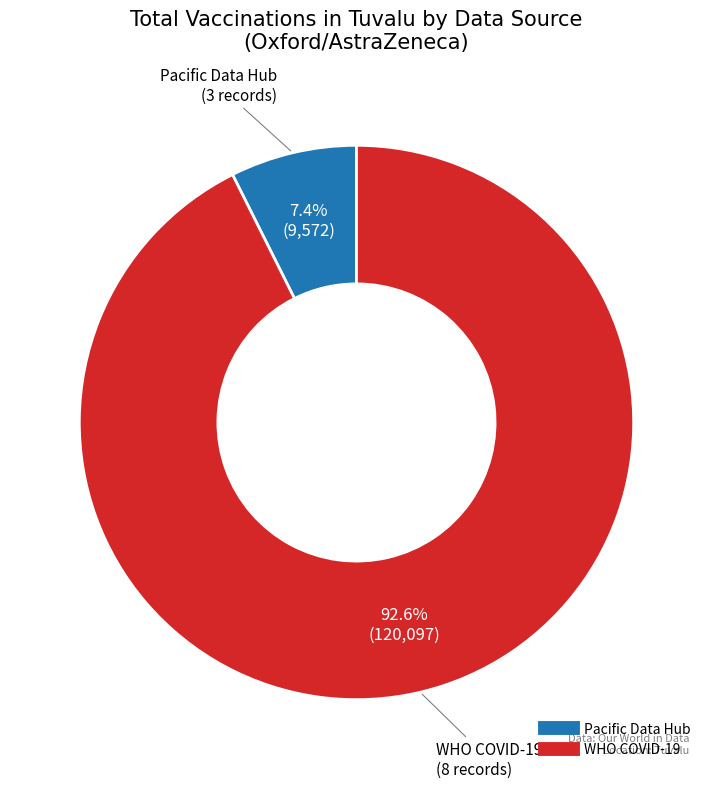

Does any single category account for the majority?

Yes